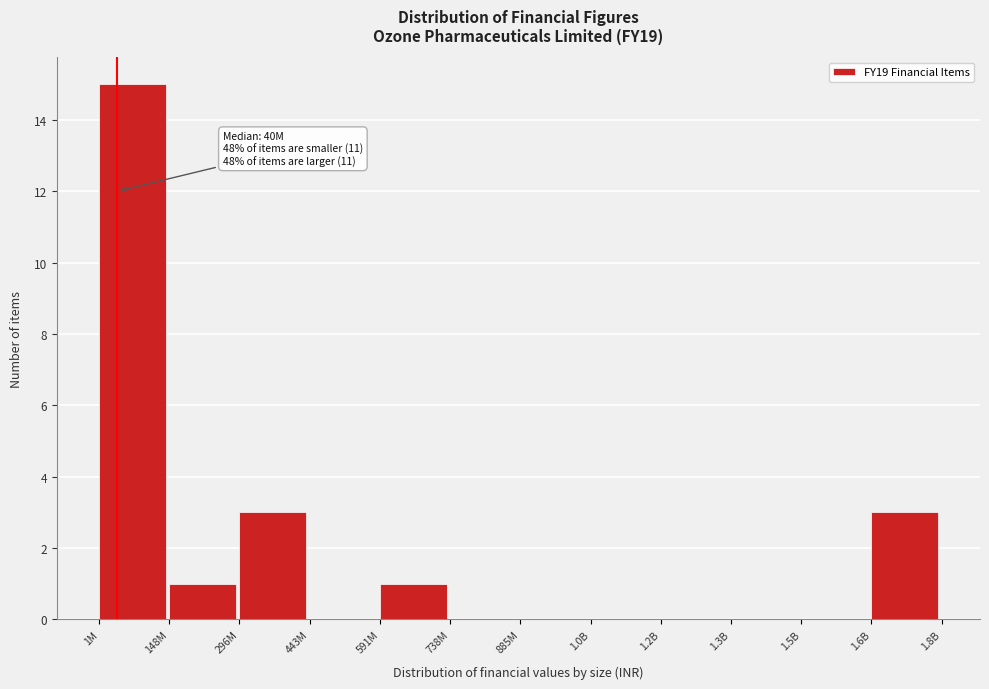

Reading right to left, transcribe all the data shown in this chart.

1.6B=3	1.5B=0	1.3B=0	1.2B=0	1.0B=0	885M=0	738M=0	591M=1	443M=0	296M=3	148M=1	1M=15